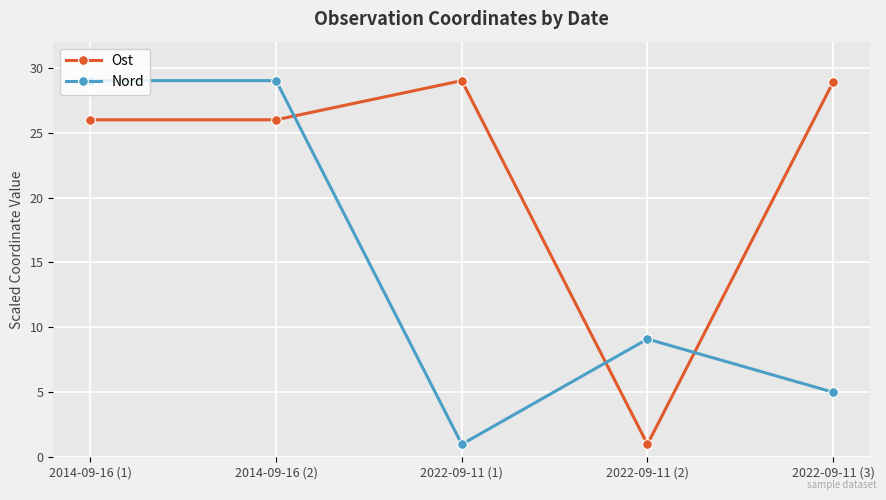

What is the label of the 1st point from the right?

2022-09-11 (3)